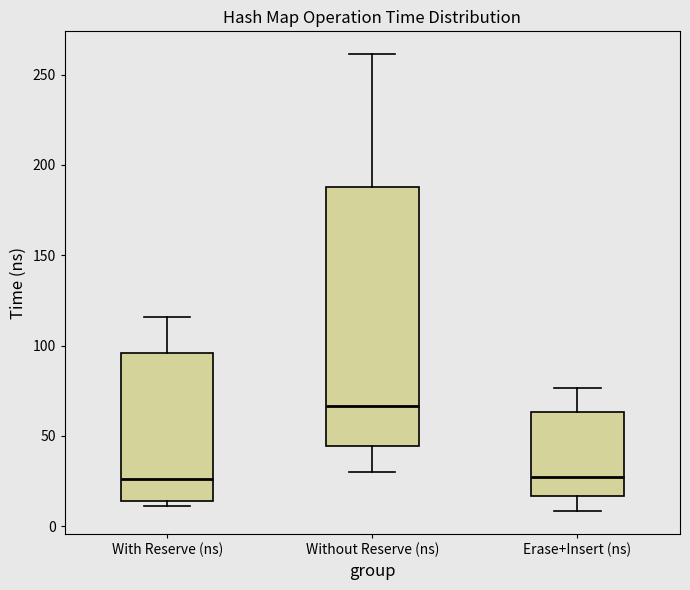

Comparing the boxes themselves (not the whiskers), which one is the tallest?

Without Reserve (ns)